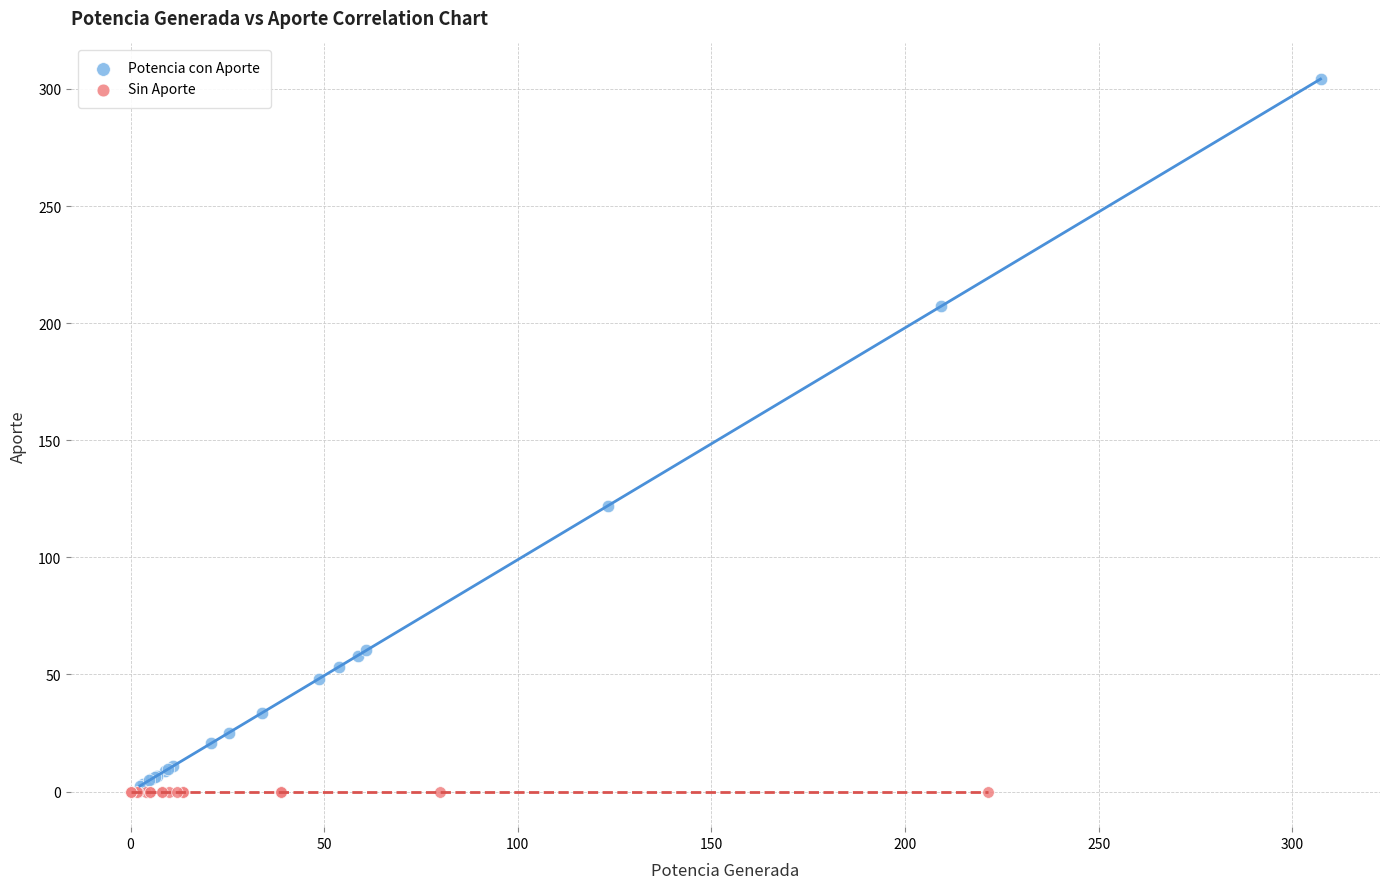

What are all the series names shown in the legend?

Potencia con Aporte, Sin Aporte